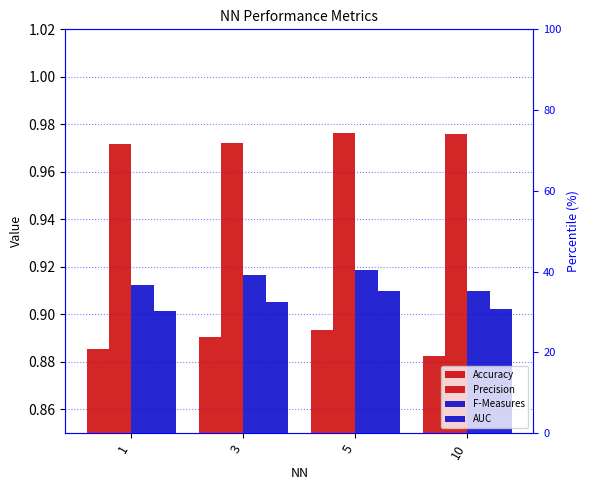

What is the total value across all series at 10?

3.7